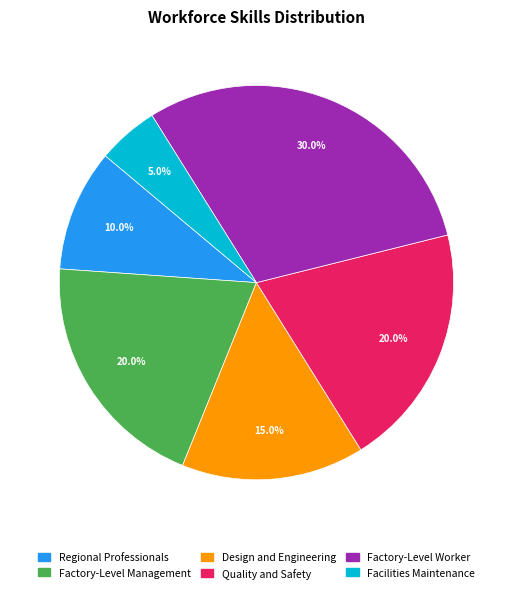

Is there a majority slice in this chart?

No